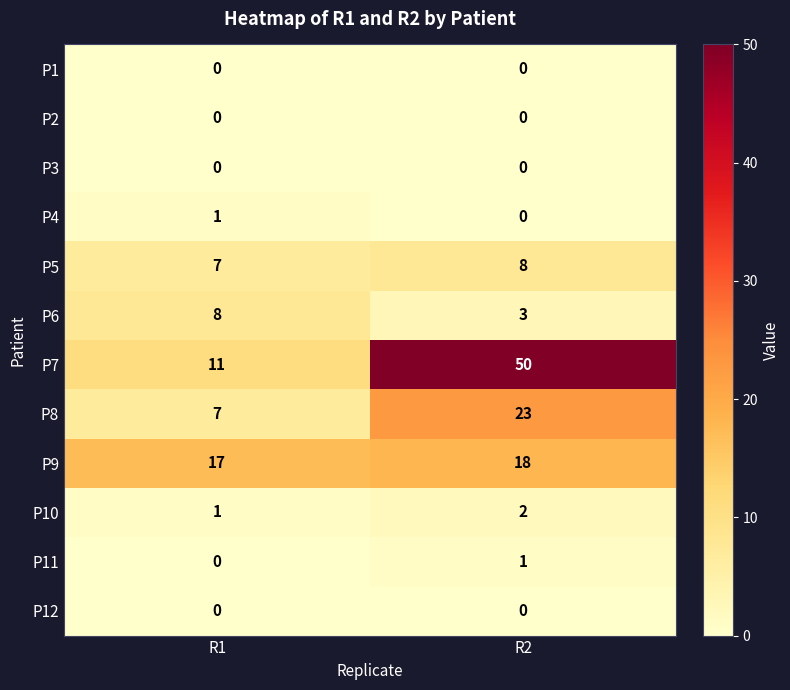

List the labels in order of P5 value, largest first.

R2, R1